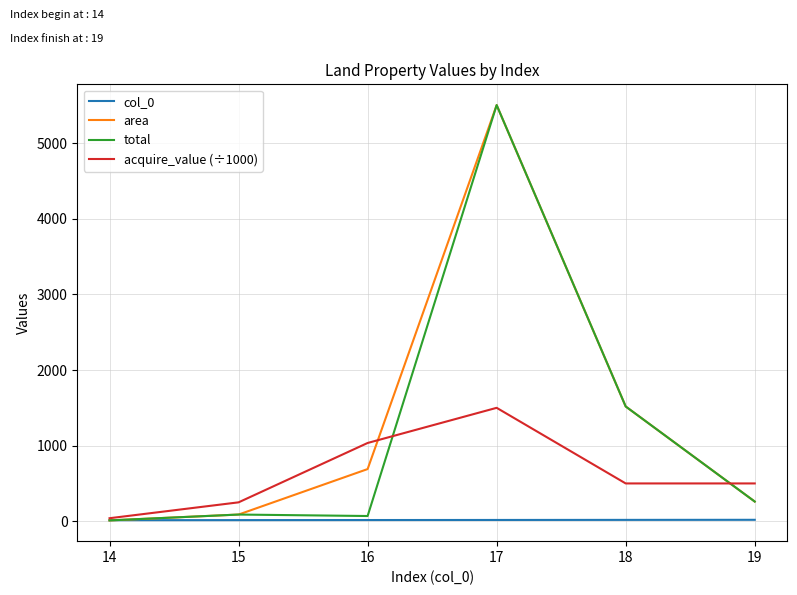

How many series are shown in this chart?

4